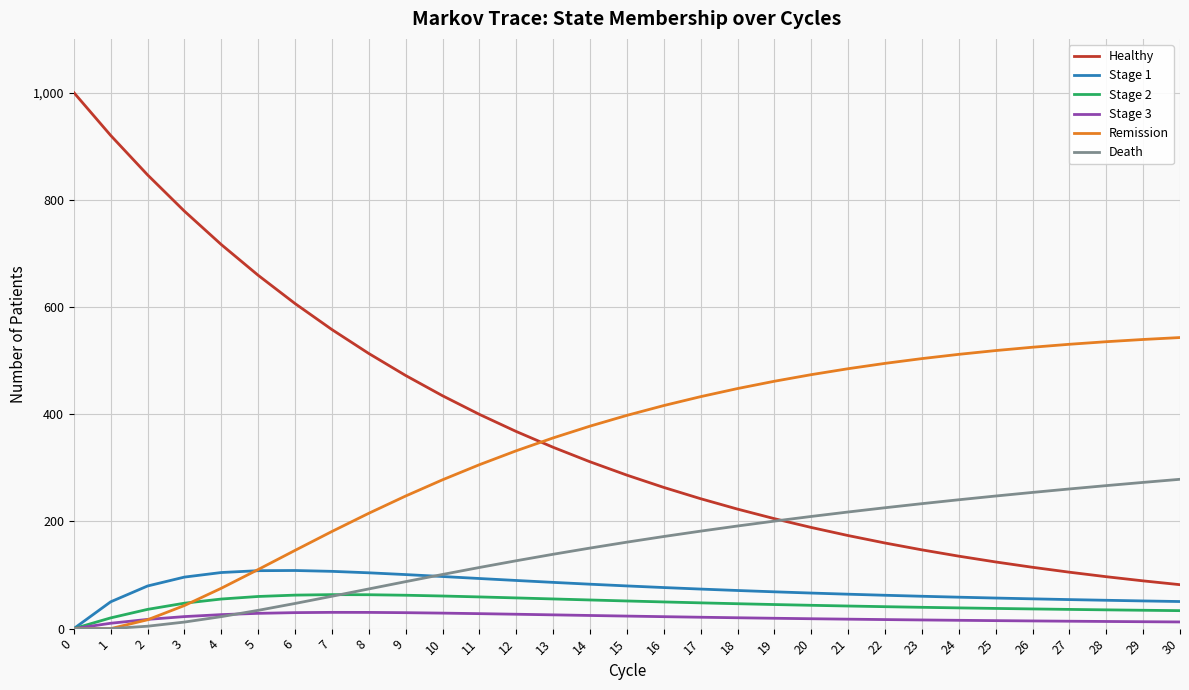

Which series has the widest spread of values?

Healthy